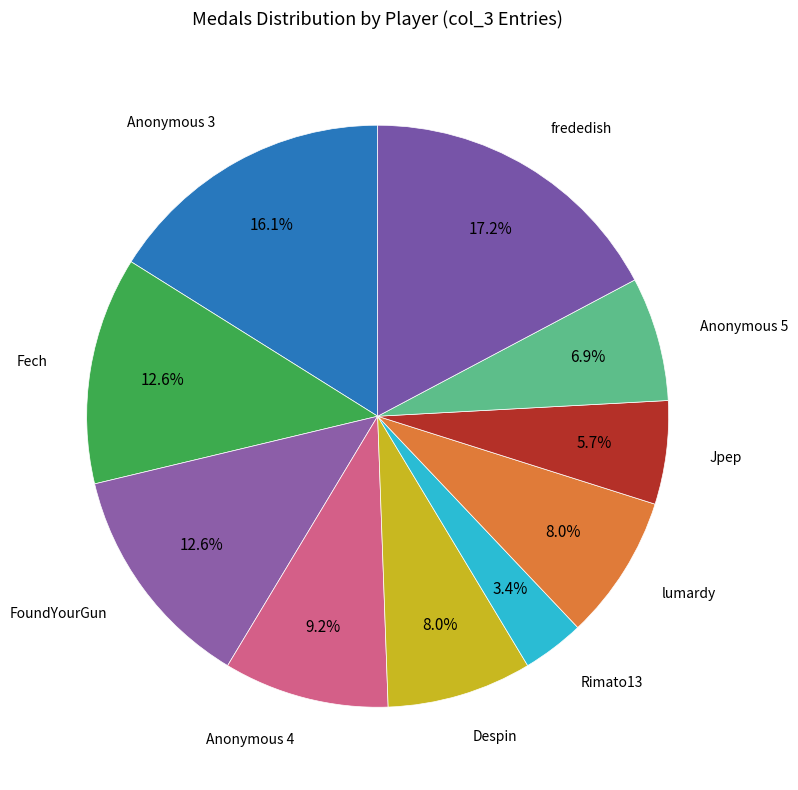

How many slices are in this pie chart?

10